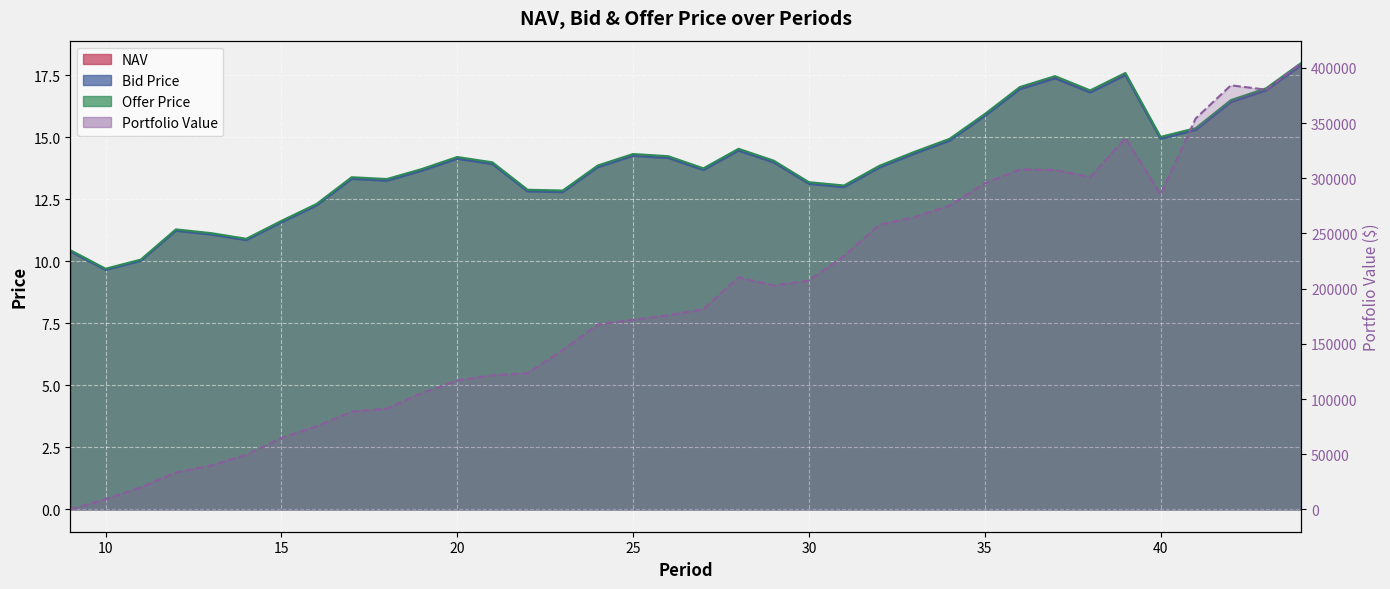

What is the difference between the maximum and minimum values in the NAV series?

8.3